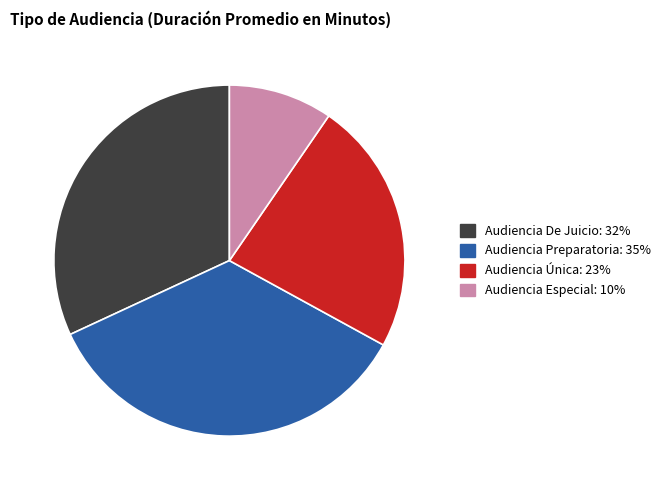

Is Audiencia Especial the majority of the pie?

No